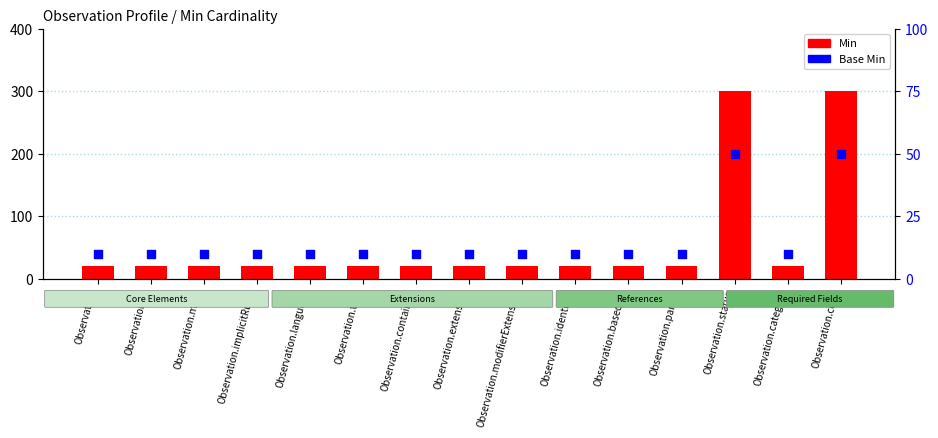

At how many categories does at least one series exceed 64?

2